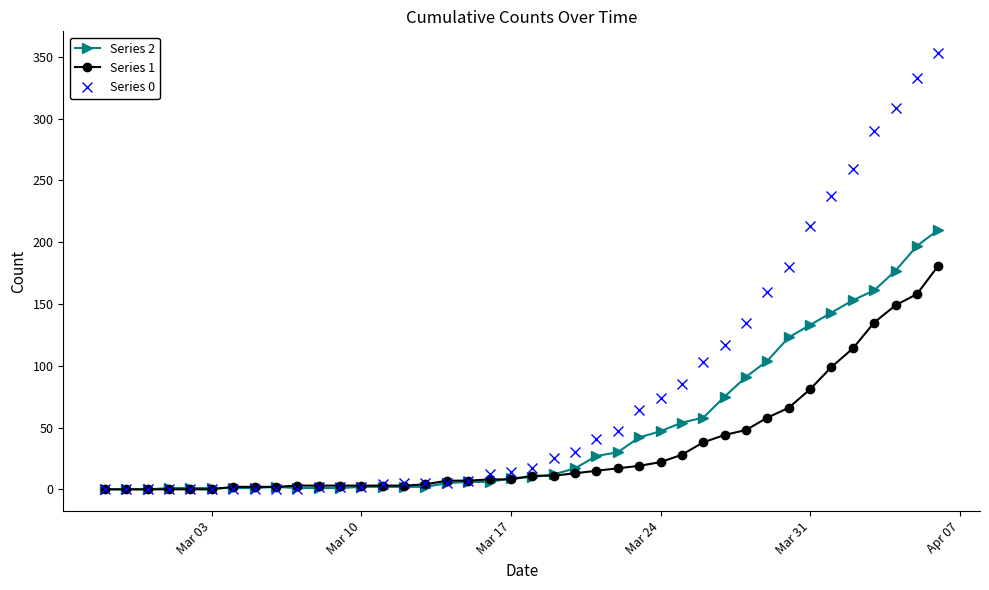

What is the maximum value shown in the chart?

353